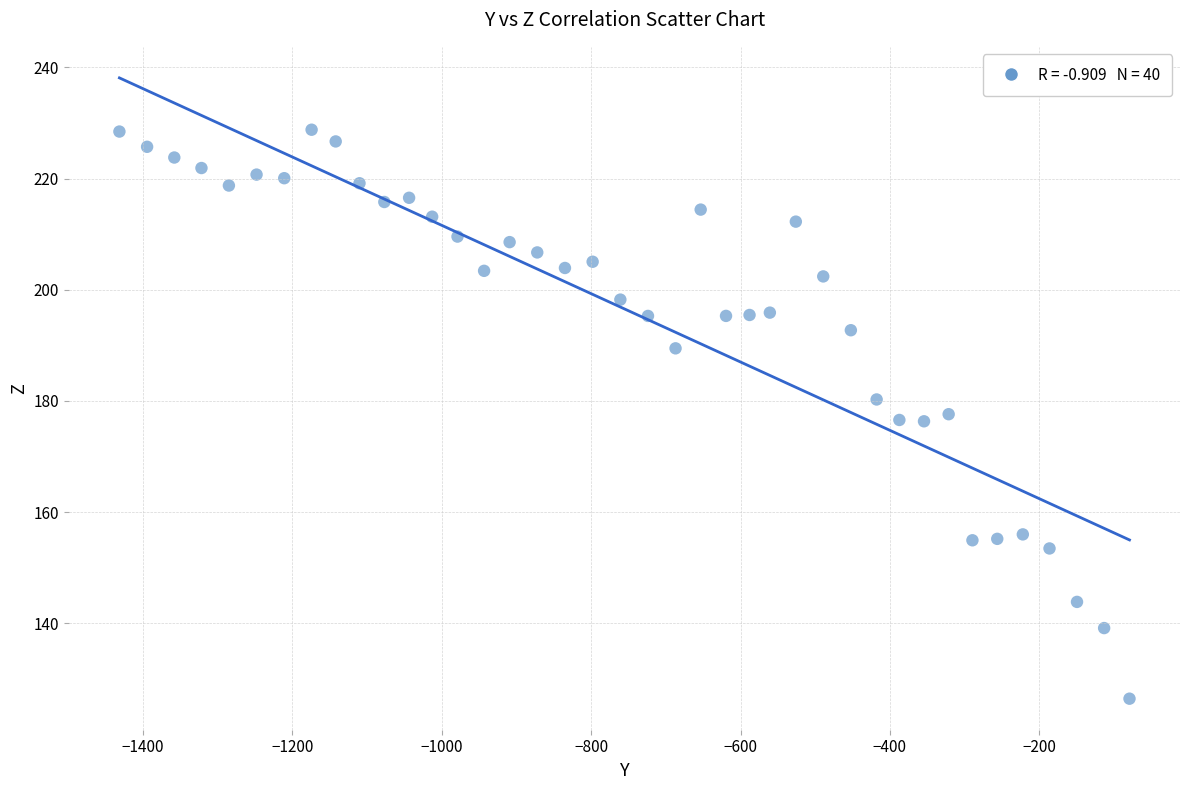

What is the range of X values (max minus min)?

1352.4